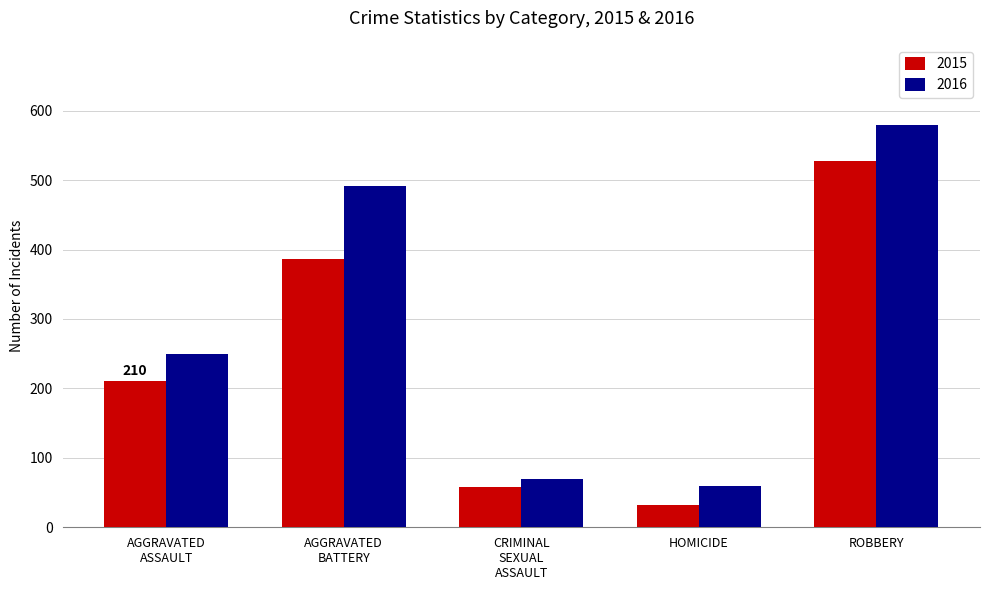

What are all the series names shown in the legend?

2015, 2016